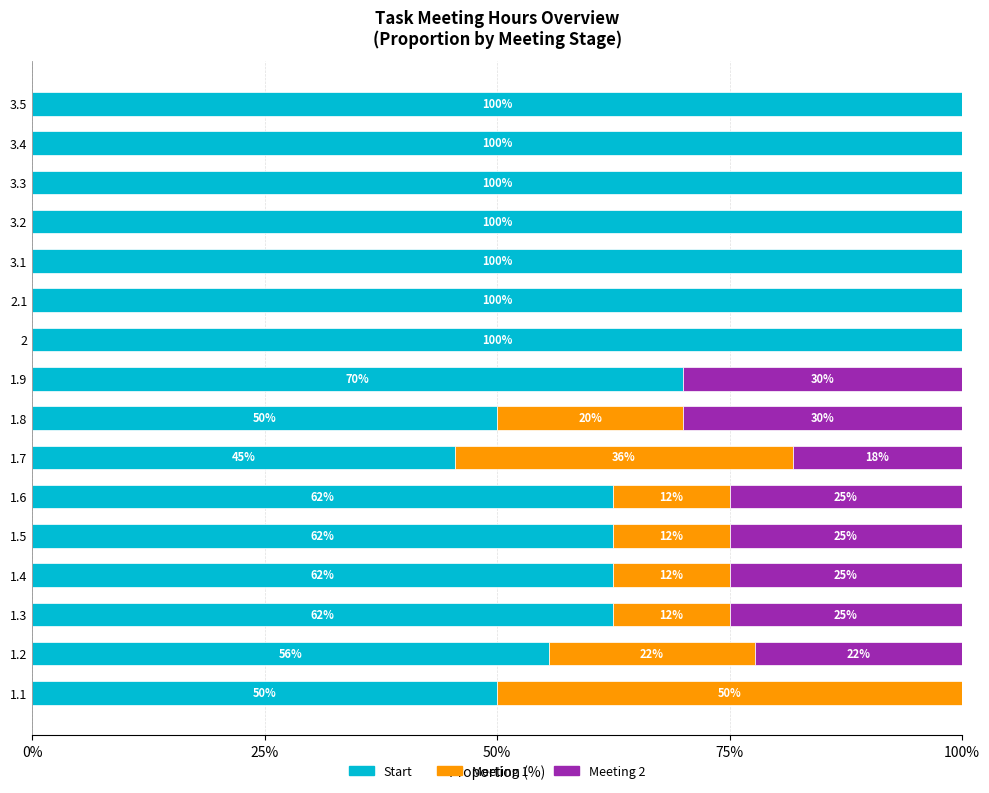

The value of Start at 1.5 is 62.5. True or false?

True